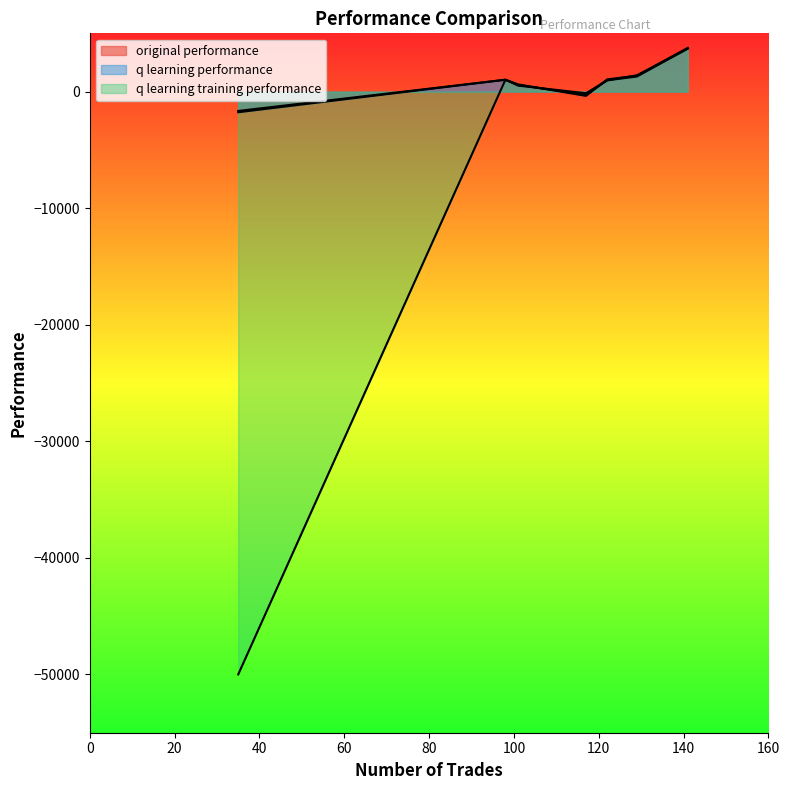

What is the sum of the original performance values at 35 and 129?

-298.8